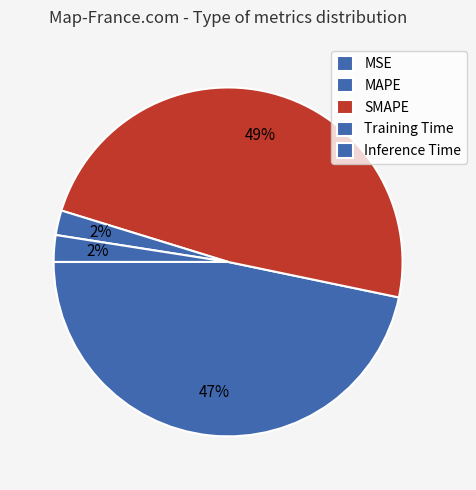

Rank the categories by value from lowest to highest.

MSE, Training Time, Inference Time, MAPE, SMAPE